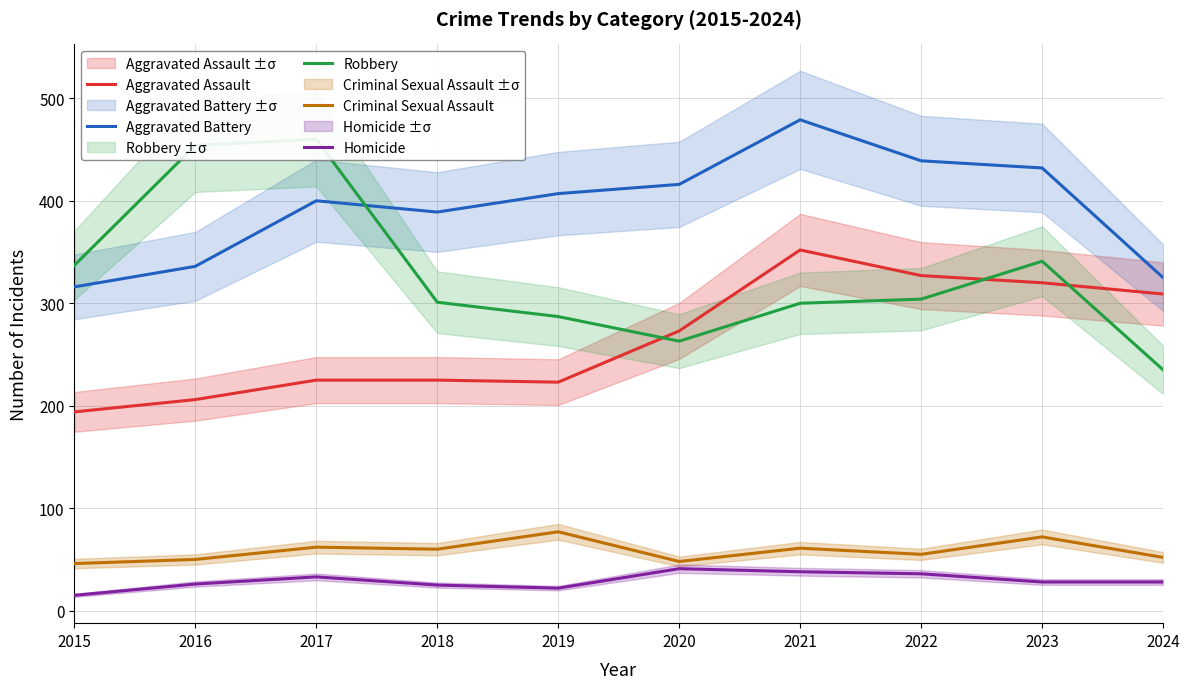

List the series in order of their peak value, highest first.

Aggravated Battery, Robbery, Aggravated Assault, Criminal Sexual Assault, Homicide